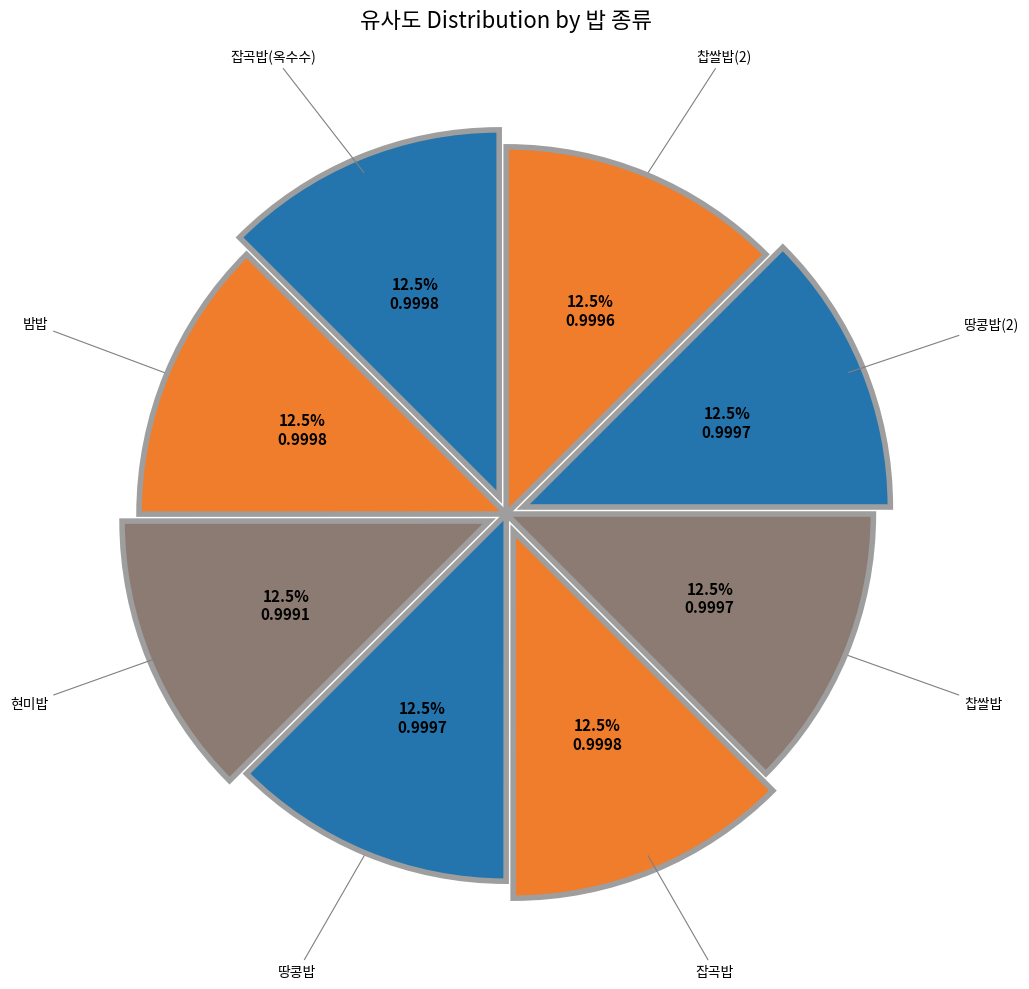

How many segments does this pie chart have?

8